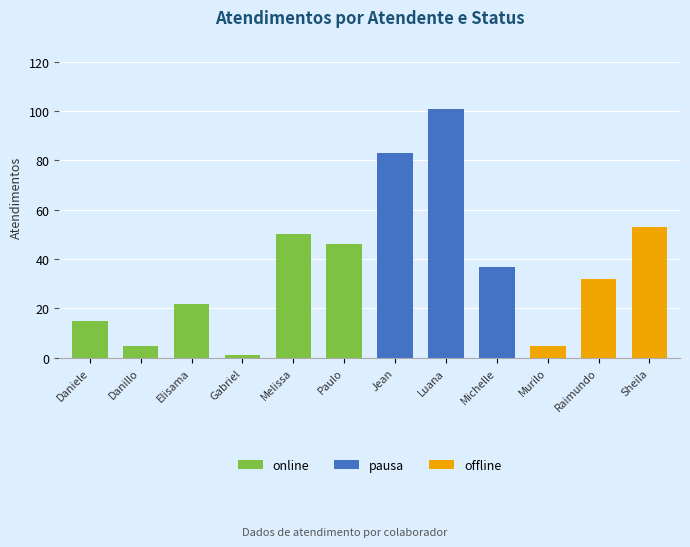

How many values in the offline series exceed 5?

2